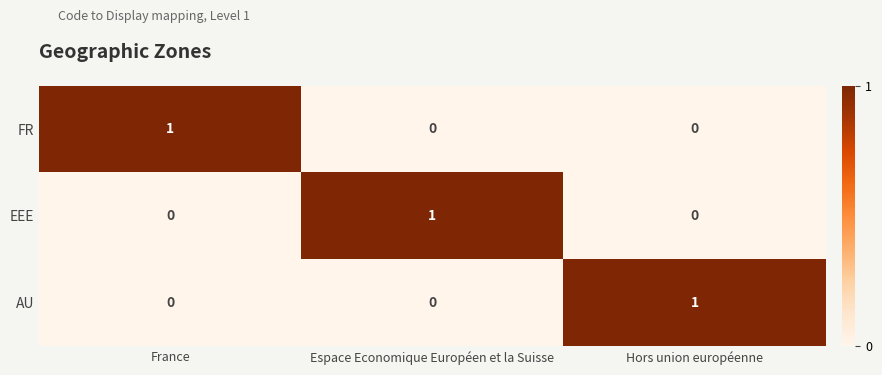

Reading left to right, extract all data points from this chart.

FR: France=1	Espace Economique Européen et la Suisse=0	Hors union européenne=0
EEE: France=0	Espace Economique Européen et la Suisse=1	Hors union européenne=0
AU: France=0	Espace Economique Européen et la Suisse=0	Hors union européenne=1